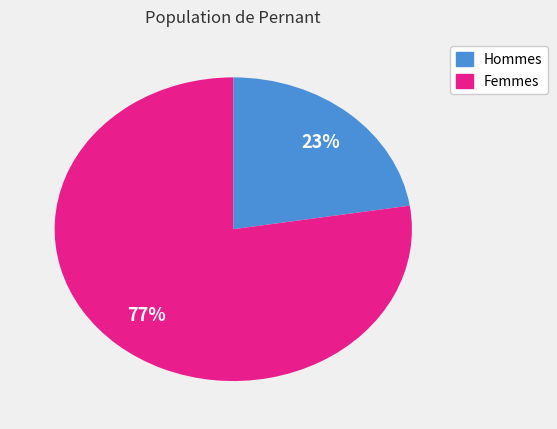

Is there any slice that represents more than half of the pie?

Yes